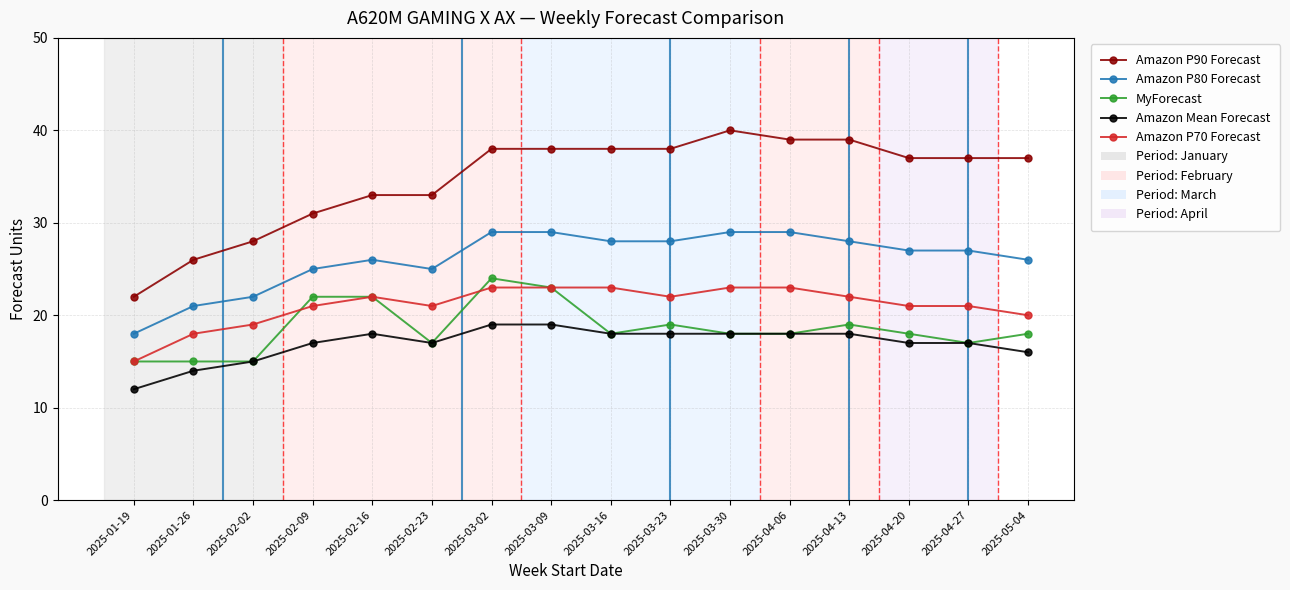

True or false: Amazon P80 Forecast and Amazon P70 Forecast cross at least once.

False